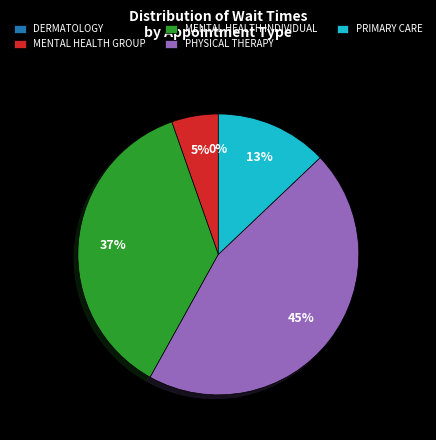

Do DERMATOLOGY and PRIMARY CARE together represent more than half of the pie?

No